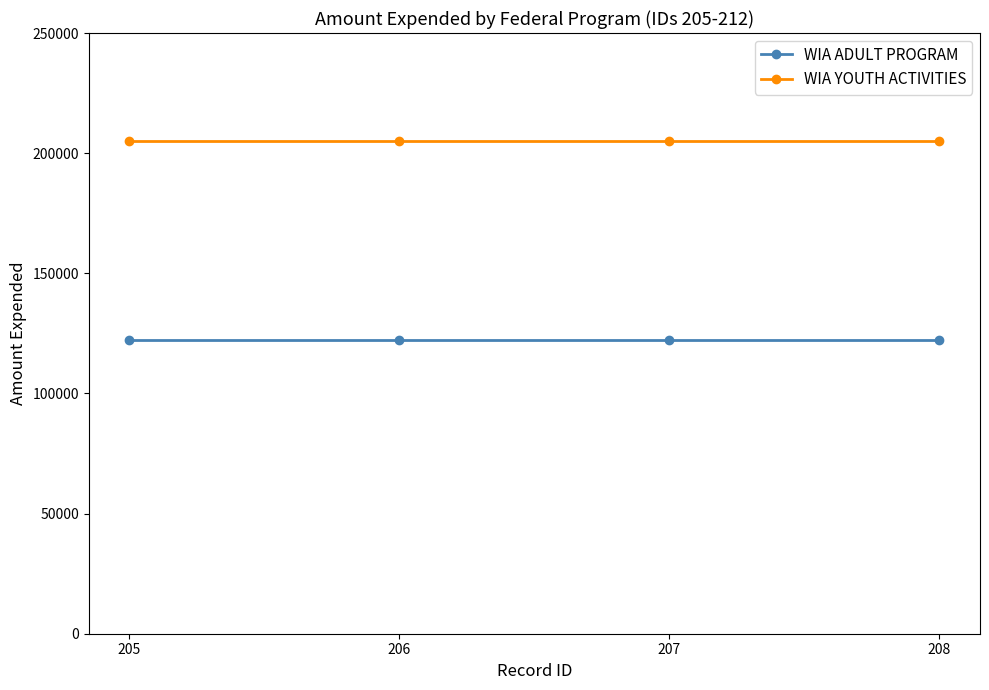

True or false: WIA ADULT PROGRAM and WIA YOUTH ACTIVITIES intersect in this chart.

False